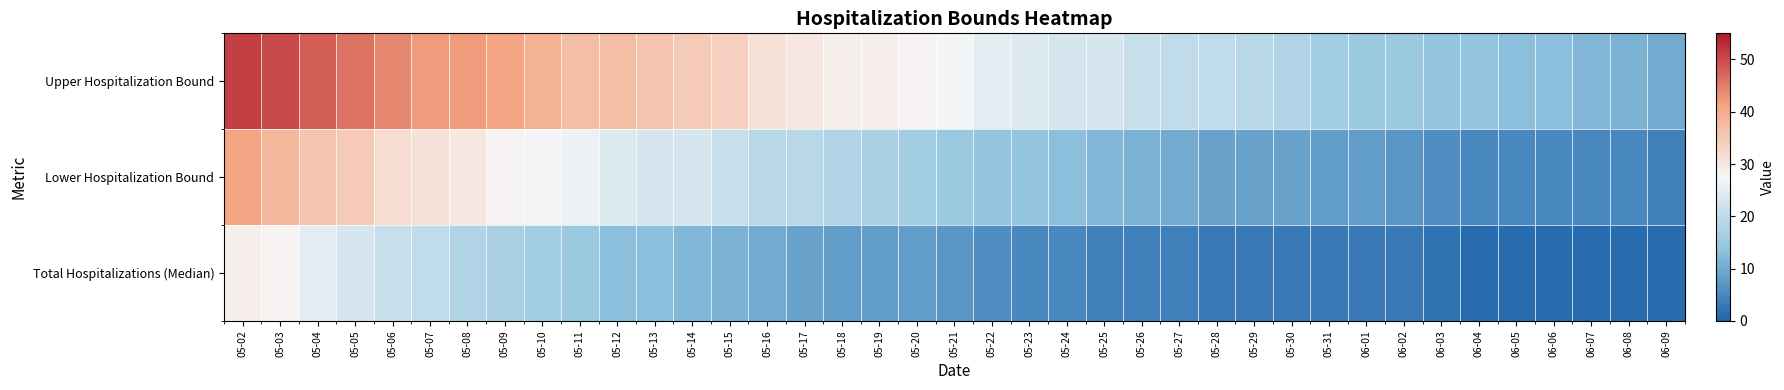

Rank the series by their average value, from lowest to highest.

Total Hospitalizations (Median), Lower Hospitalization Bound, Upper Hospitalization Bound